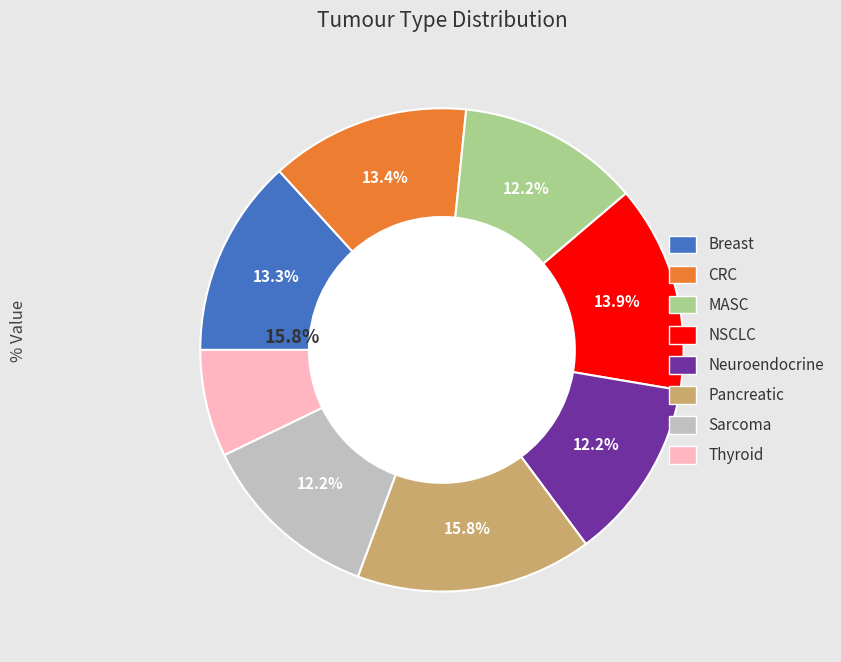

Does Breast account for over 50% of the chart?

No